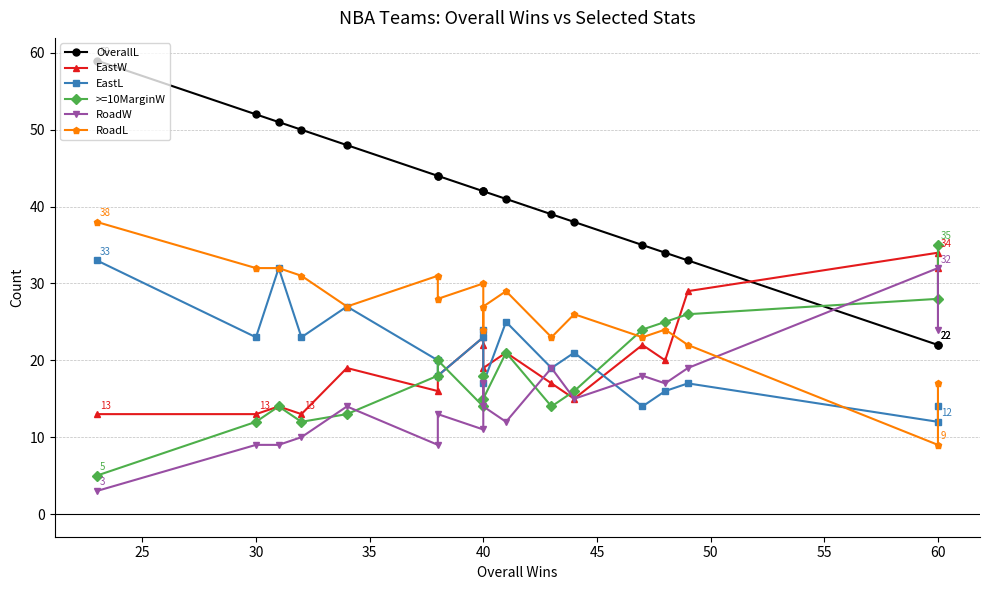

Rank the series at 60 from lowest to highest value.

RoadL, EastL, OverallL, >=10MarginW, RoadW, EastW